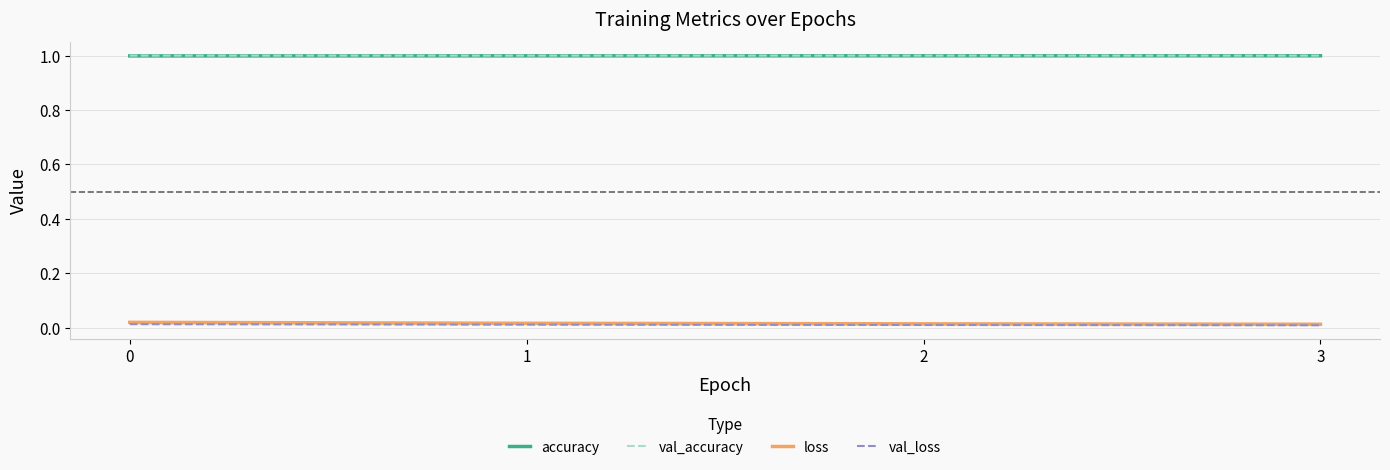

How many val_accuracy values are between 0 and 1?

4